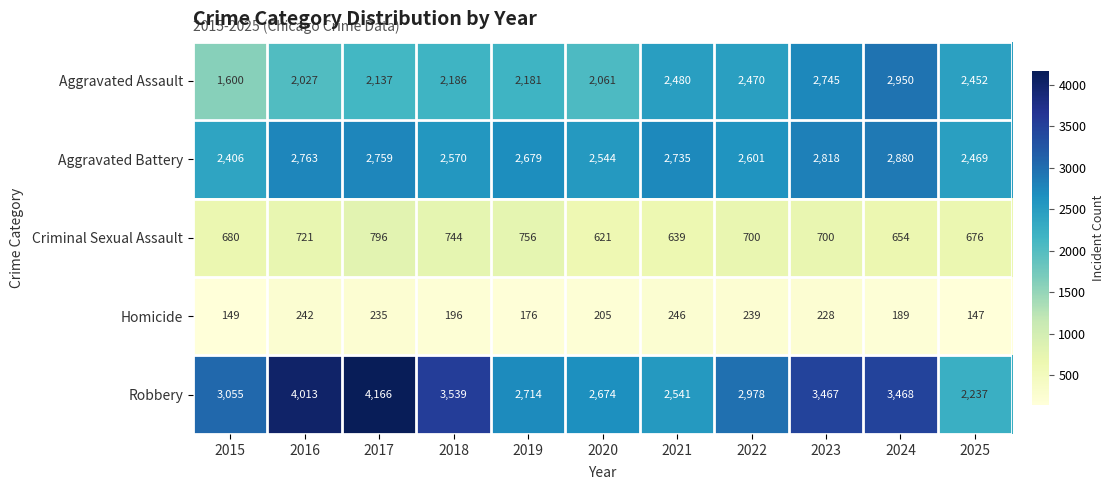

What is the spread (max minus min) of values at 2019?

2538